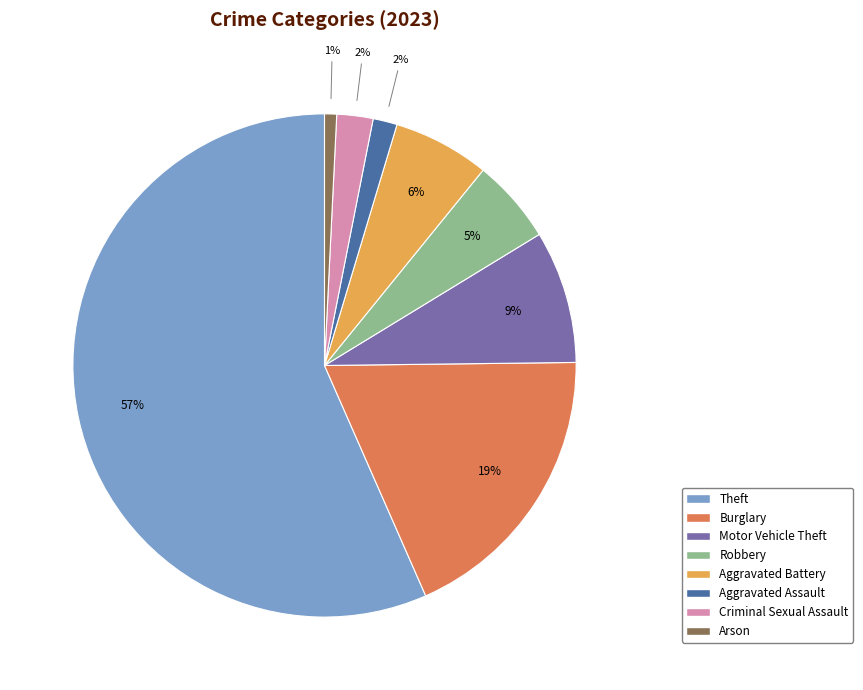

To the nearest percent, what is the average slice percentage?

12%